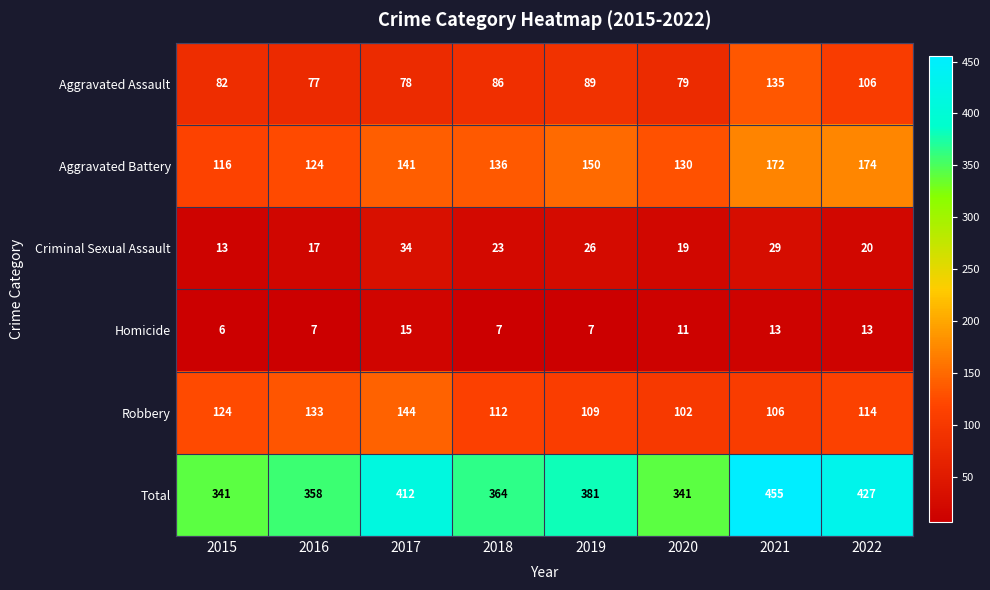

What is the approximate value of Aggravated Assault at 2016, to the nearest 10?

80